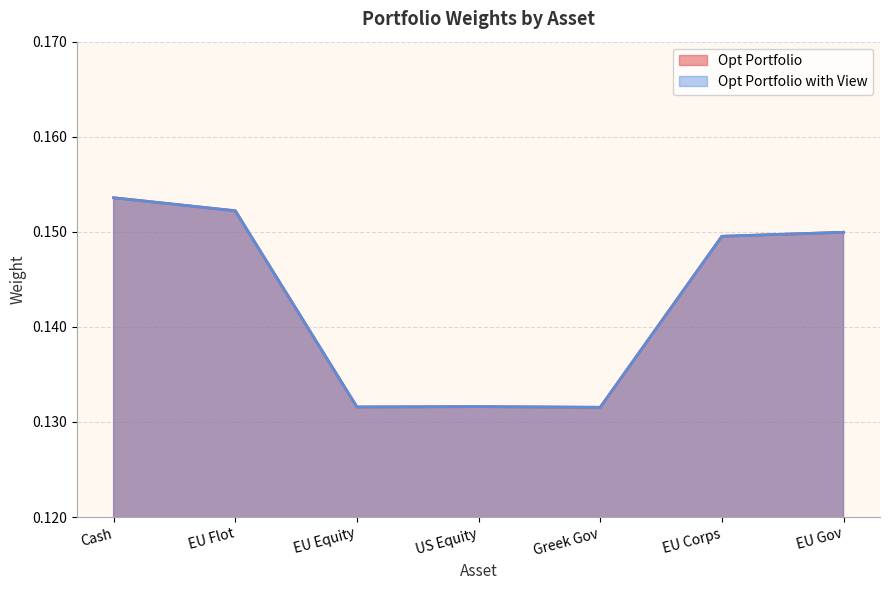

What is the sum of the Opt Portfolio with View values at EU Corps and Cash?

0.3